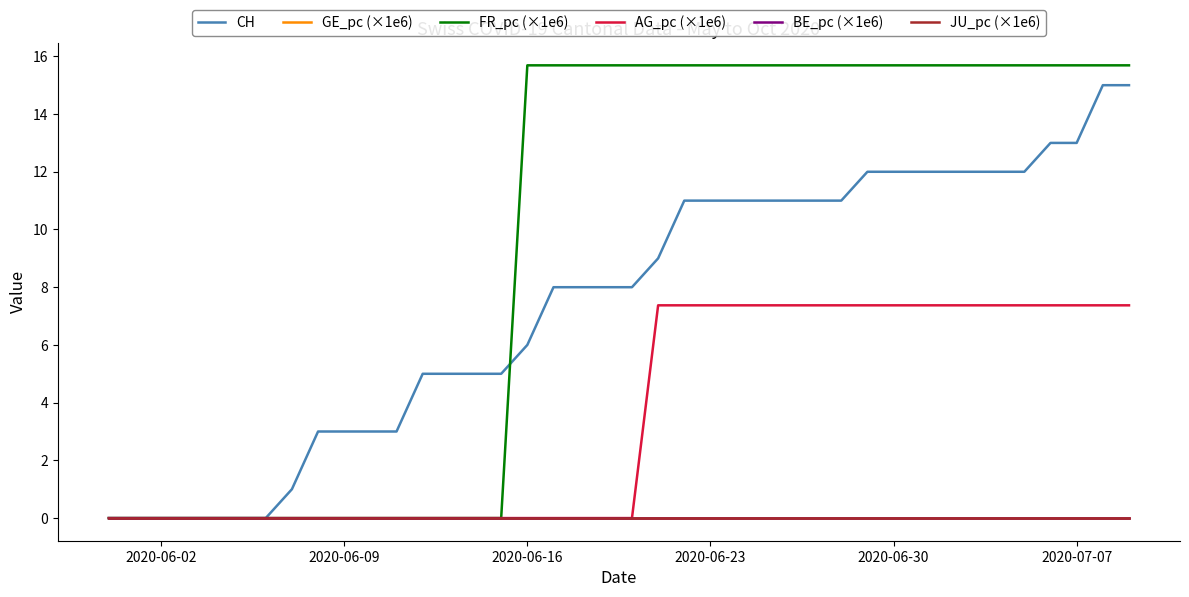

Does the chart display data point markers on the line(s)?

No